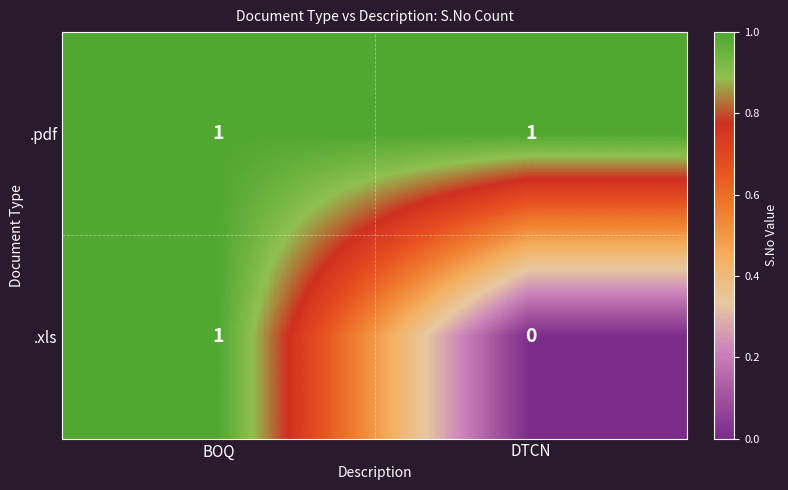

What is the spread (max minus min) of values at DTCN?

1